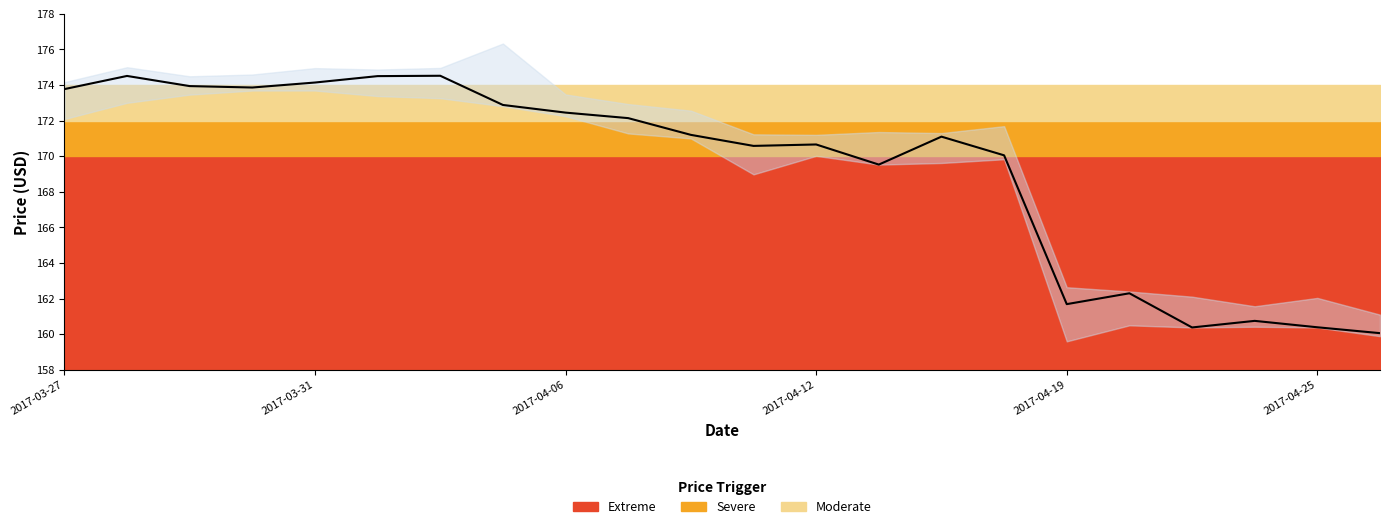

Does the chart display data point markers on the line(s)?

No